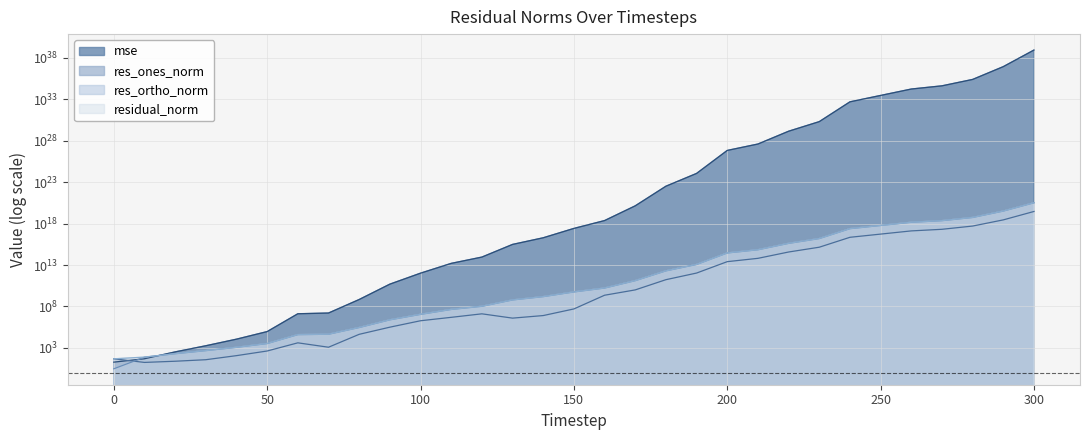

What is the difference between the residual_norm values at 60 and 80?

249976.4